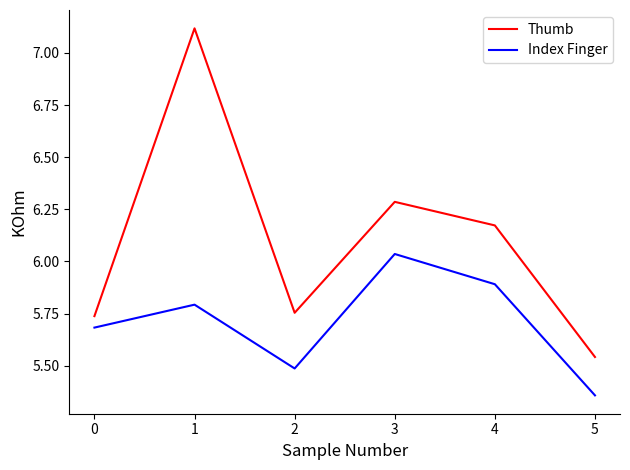

True or false: Thumb has a value of 8.6 at 4.

False